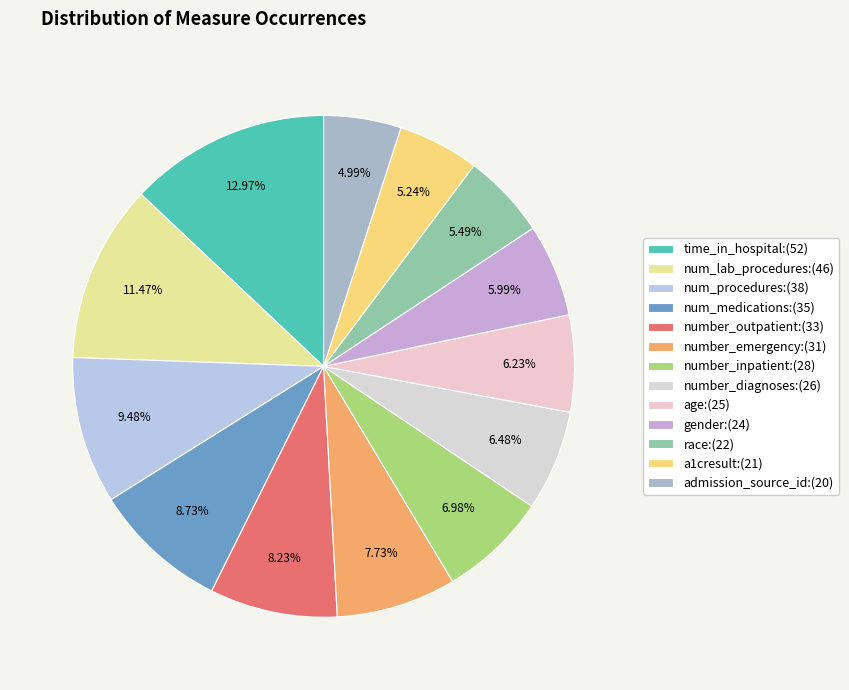

How many slices are in this pie chart?

13